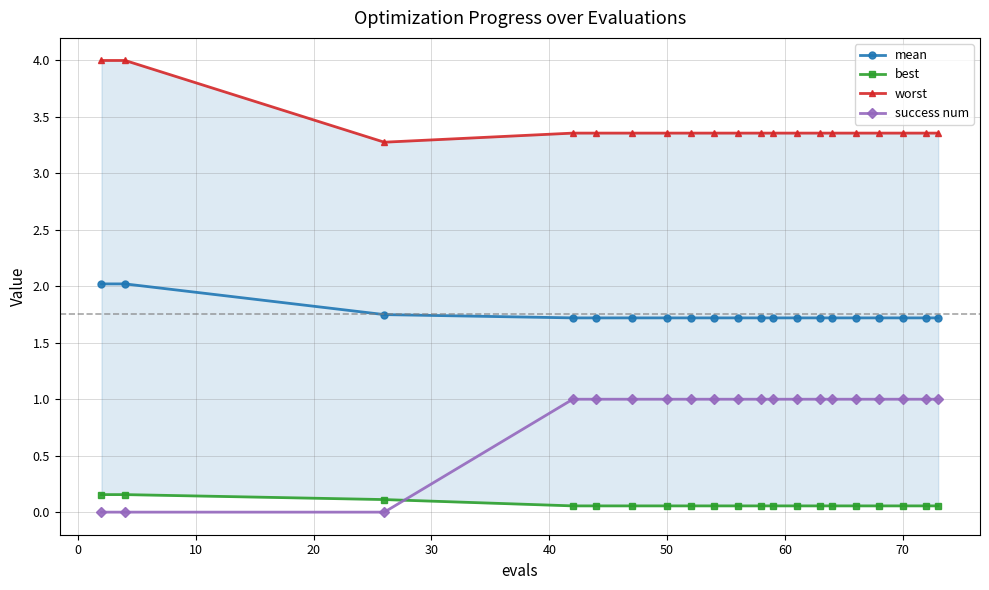

True or false: mean and success num cross at least once.

False